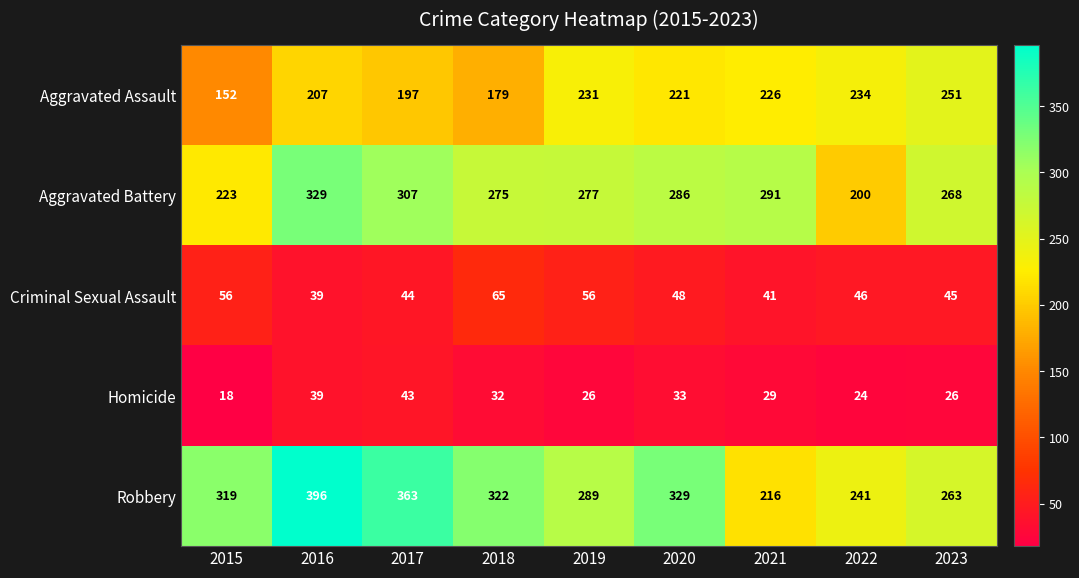

Is it true that Aggravated Battery equals 187 at 2016?

False